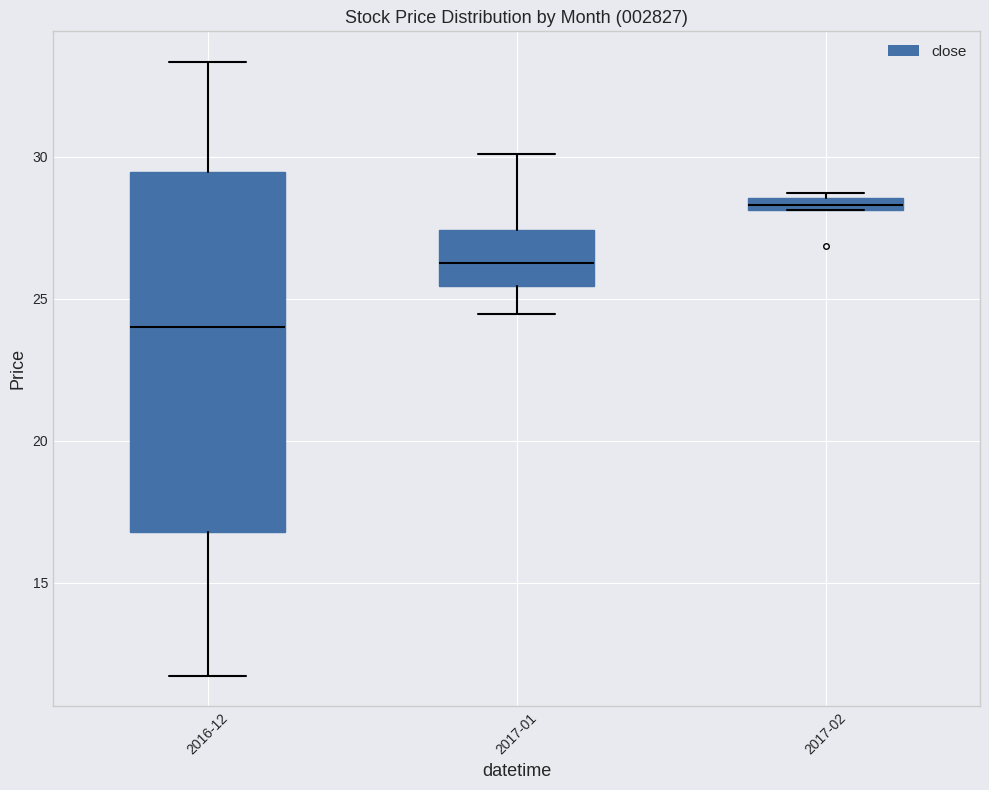

Where does the lower whisker of the box for 2017-01 end on the y-axis? The values are not printed on the chart, so give them approximately, as read against the axis.

24.5